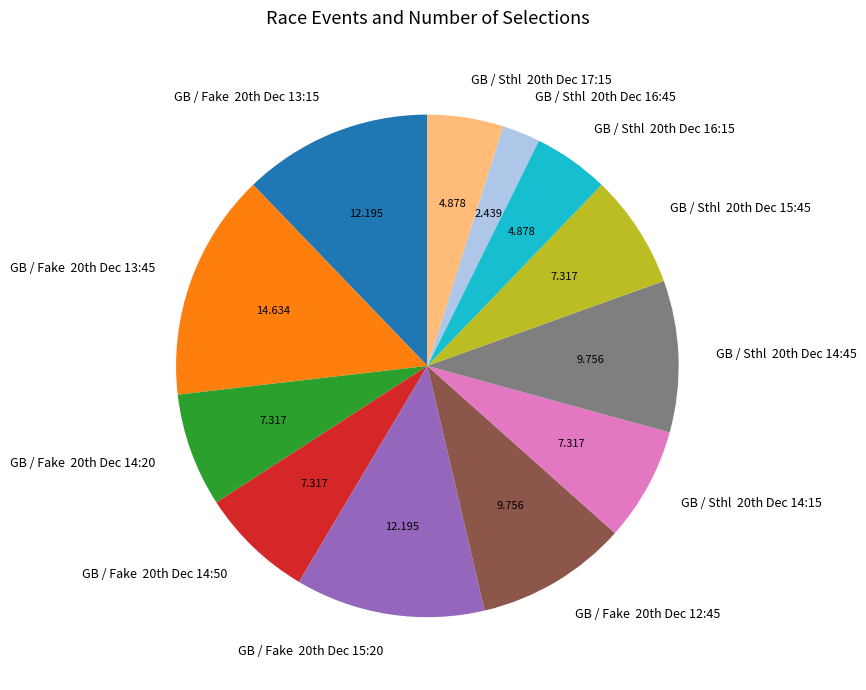

Which category has the biggest portion of the pie?

GB / Fake 20th Dec 13:45